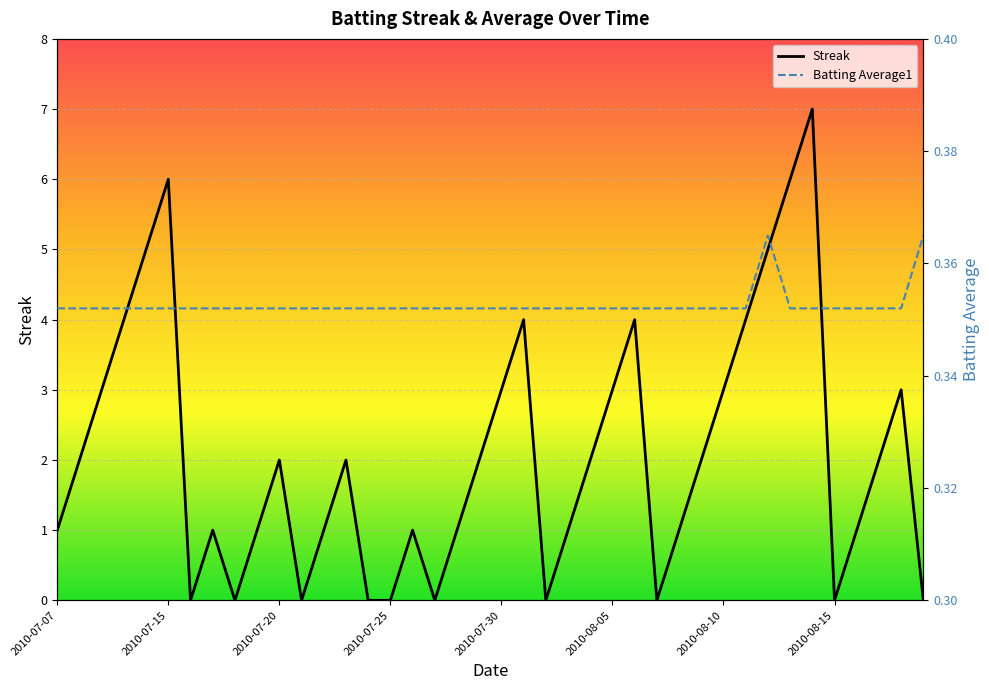

Reading right to left, what are all the values shown in this chart?

Streak: 0.0	3.0	2.0	1.0	0.0	7.0	6.0	5.0	4.0	3.0	2.0	1.0	0.0	4.0	3.0	2.0	1.0	0.0	4.0	3.0	2.0	1.0	0.0	1.0	0.0	0.0	2.0	1.0	0.0	2.0	1.0	0.0	1.0	0.0	6.0	5.0	4.0	3.0	2.0	1.0
Batting Average1: 0.4	0.4	0.4	0.4	0.4	0.4	0.4	0.4	0.4	0.4	0.4	0.4	0.4	0.4	0.4	0.4	0.4	0.4	0.4	0.4	0.4	0.4	0.4	0.4	0.4	0.4	0.4	0.4	0.4	0.4	0.4	0.4	0.4	0.4	0.4	0.4	0.4	0.4	0.4	0.4